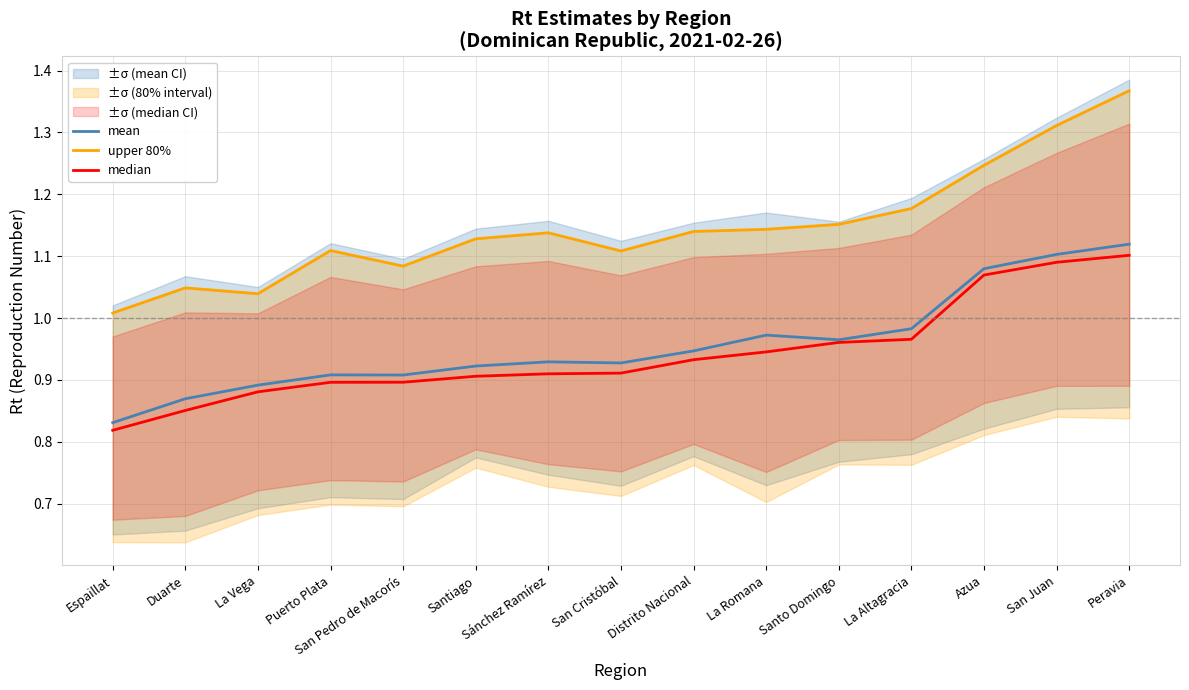

Reading left to right, transcribe all the data shown in this chart.

mean: Espaillat=0.8	Duarte=0.9	La Vega=0.9	Puerto Plata=0.9	San Pedro de Macorís=0.9	Santiago=0.9	Sánchez Ramírez=0.9	San Cristóbal=0.9	Distrito Nacional=0.9	La Romana=1.0	Santo Domingo=1.0	La Altagracia=1.0	Azua=1.1	San Juan=1.1	Peravia=1.1
upper 80%: Espaillat=1.0	Duarte=1.0	La Vega=1.0	Puerto Plata=1.1	San Pedro de Macorís=1.1	Santiago=1.1	Sánchez Ramírez=1.1	San Cristóbal=1.1	Distrito Nacional=1.1	La Romana=1.1	Santo Domingo=1.2	La Altagracia=1.2	Azua=1.2	San Juan=1.3	Peravia=1.4
median: Espaillat=0.8	Duarte=0.9	La Vega=0.9	Puerto Plata=0.9	San Pedro de Macorís=0.9	Santiago=0.9	Sánchez Ramírez=0.9	San Cristóbal=0.9	Distrito Nacional=0.9	La Romana=0.9	Santo Domingo=1.0	La Altagracia=1.0	Azua=1.1	San Juan=1.1	Peravia=1.1